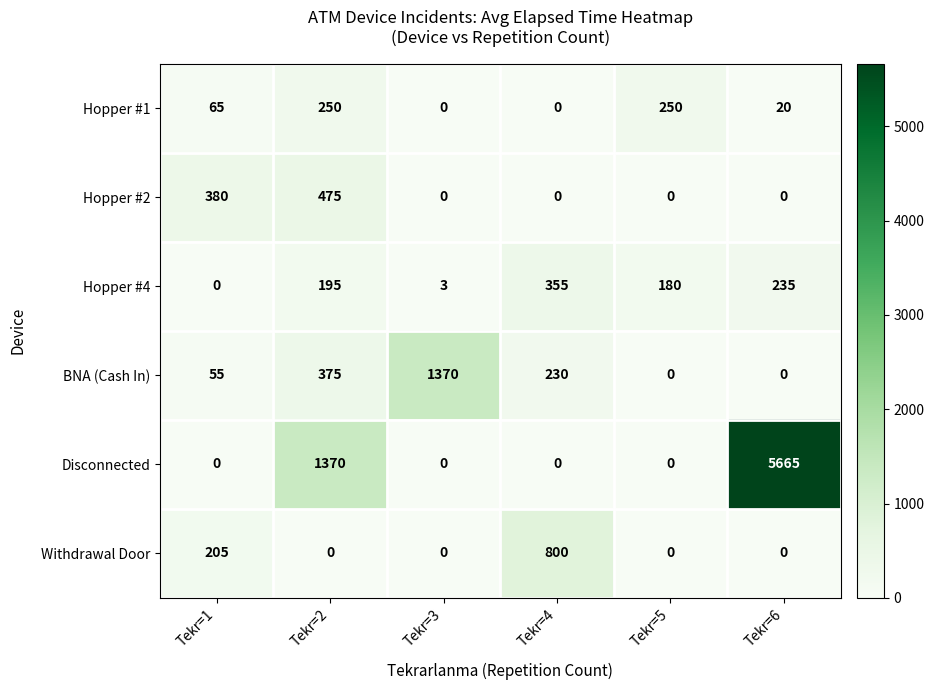

How many positive values does the Hopper #1 series have?

4